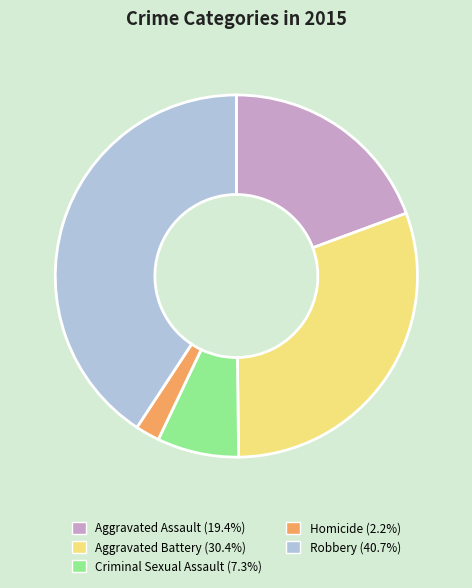

Is there any slice that represents more than half of the pie?

No